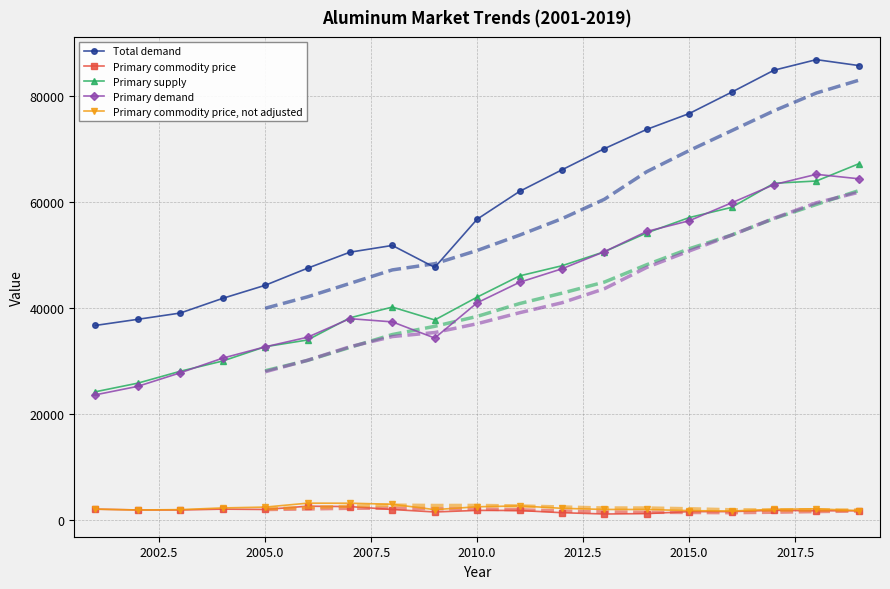

True or false: Total demand and Primary commodity price, not adjusted cross at least once.

False